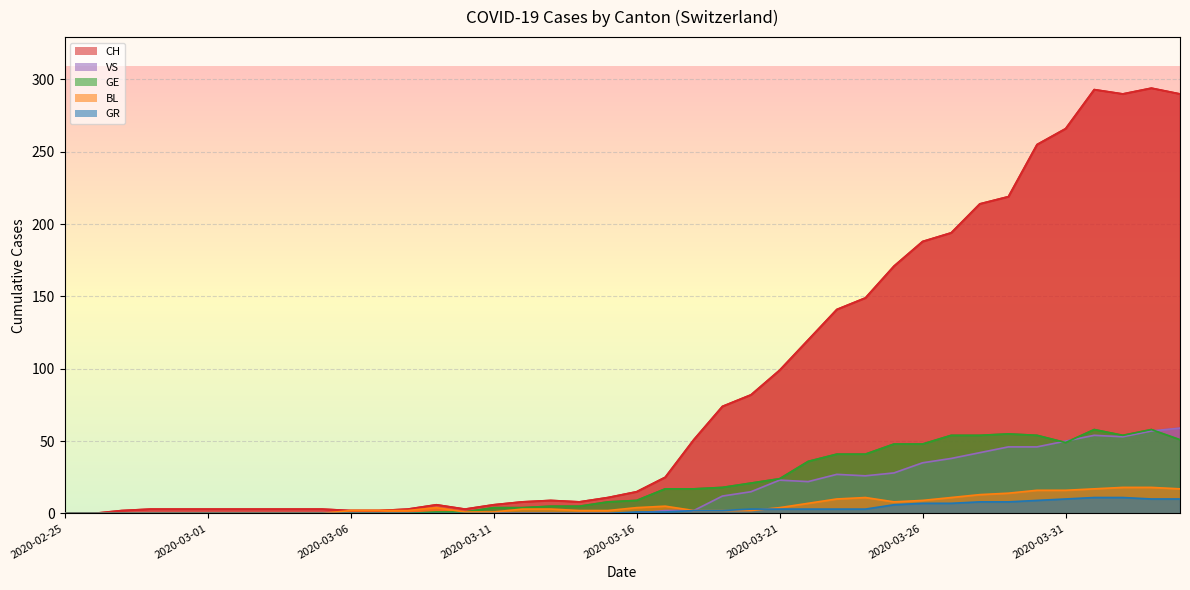

Is the value of CH at 2020-03-28 greater than the value of GR at 2020-03-03?

Yes